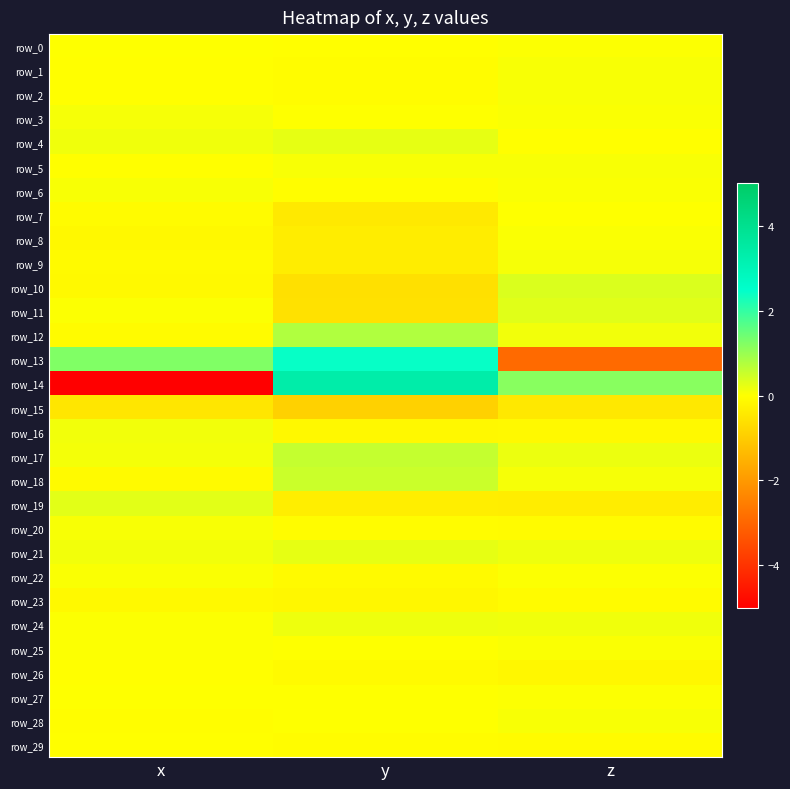

What is the sum of all row_24 values?

0.3